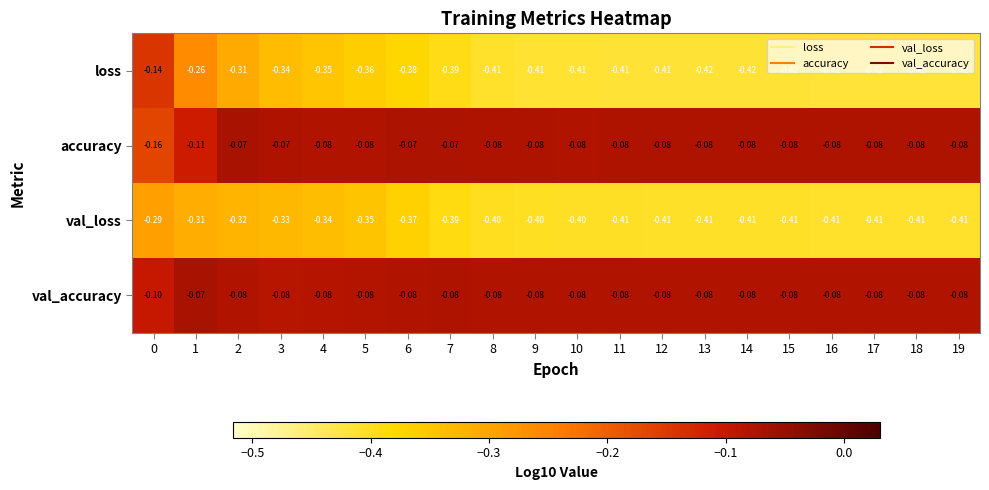

Which series changed the most between 7 and 9?

loss